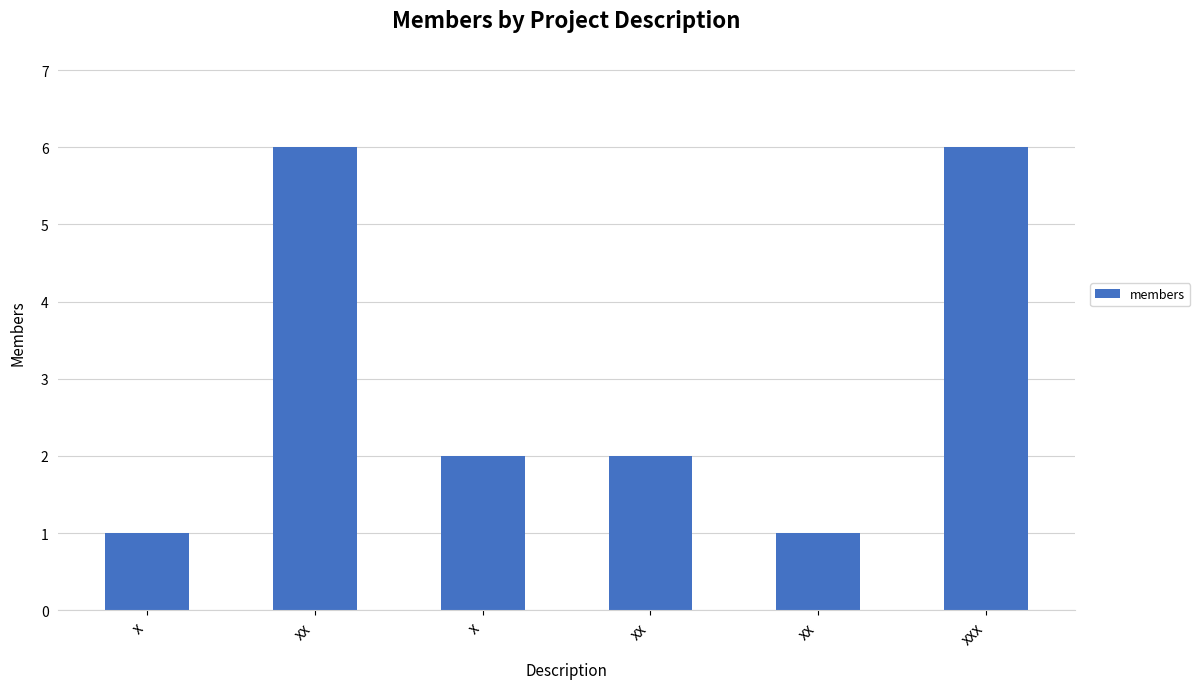

Count the values in the range 1 to 6.

6